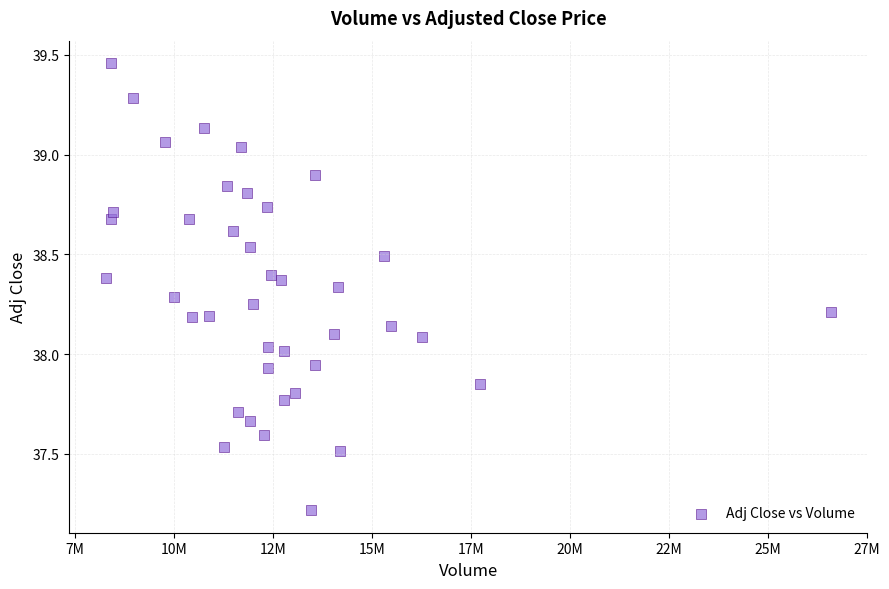

What is the range of X values (max minus min)?

18326100.0